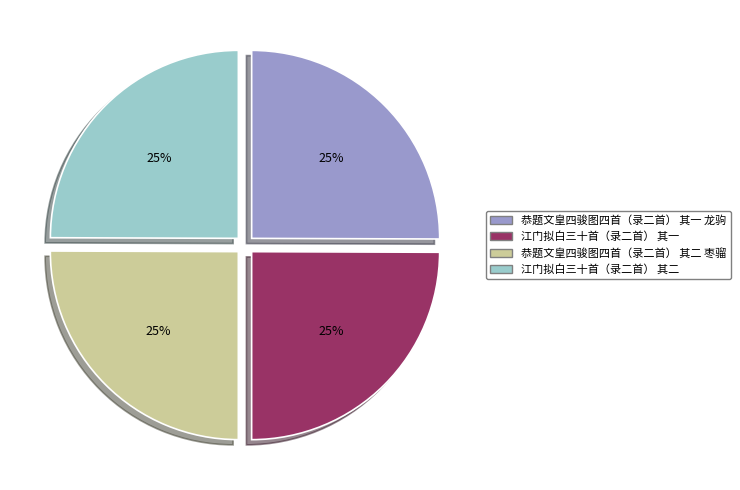

What is the ratio of the value at 江门拟白三十首（录二首） 其一 to the value at 恭题文皇四骏图四首（录二首） 其一 龙驹?

1.0